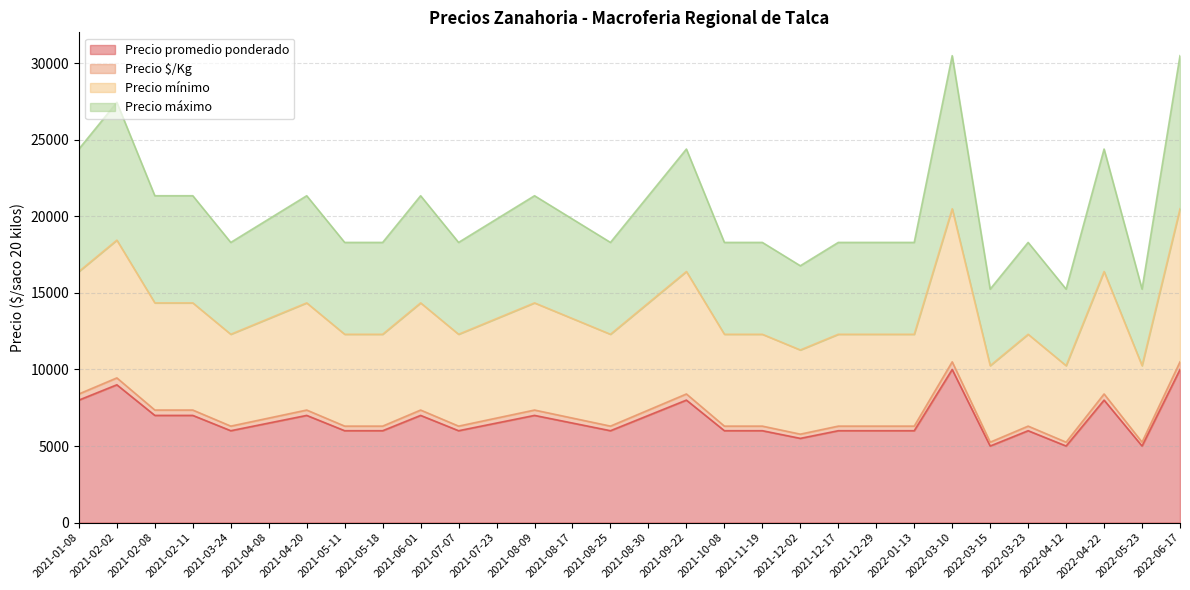

How many data points in Precio promedio ponderado are above 6500?

12